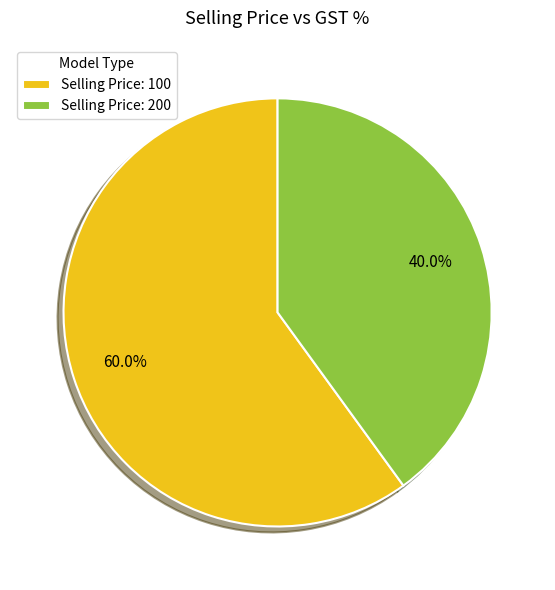

Rank the categories by value from highest to lowest.

Selling Price: 100, Selling Price: 200